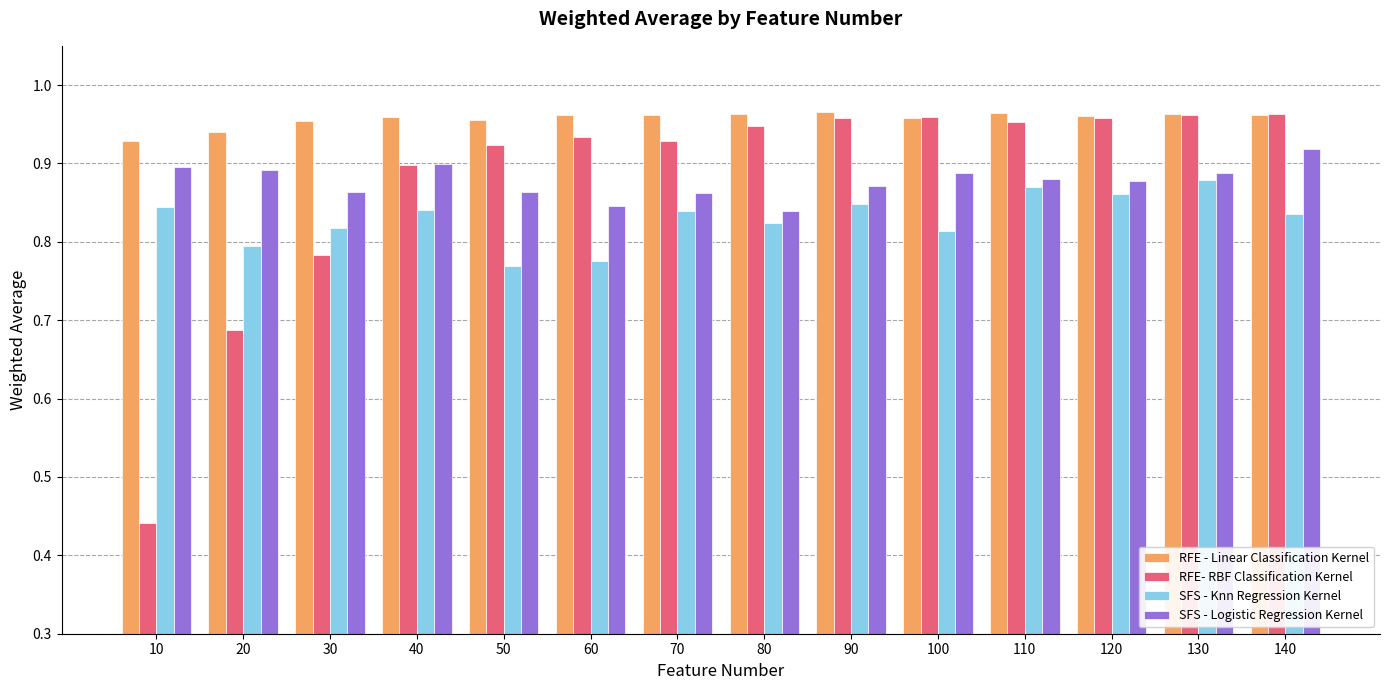

The SFS - Logistic Regression Kernel series shows 0.9 at 10. True or false?

True